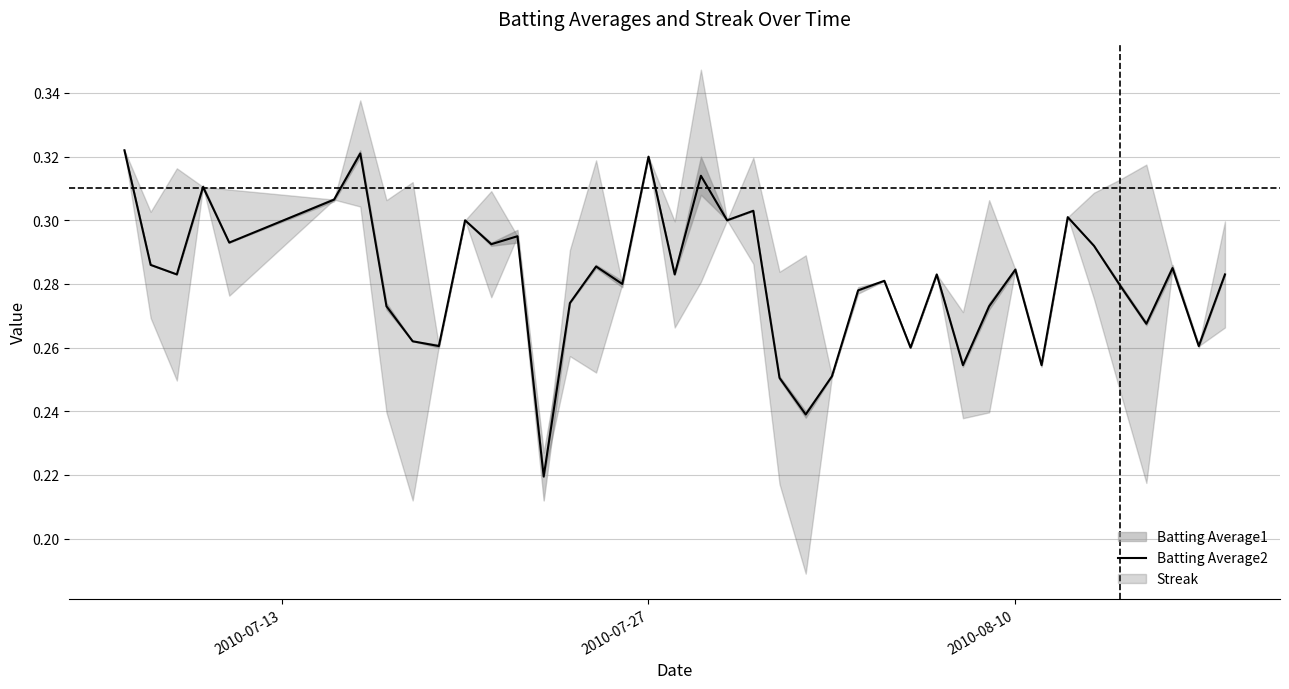

How many interior local peaks (higher than both neighbors) does the data have?

13